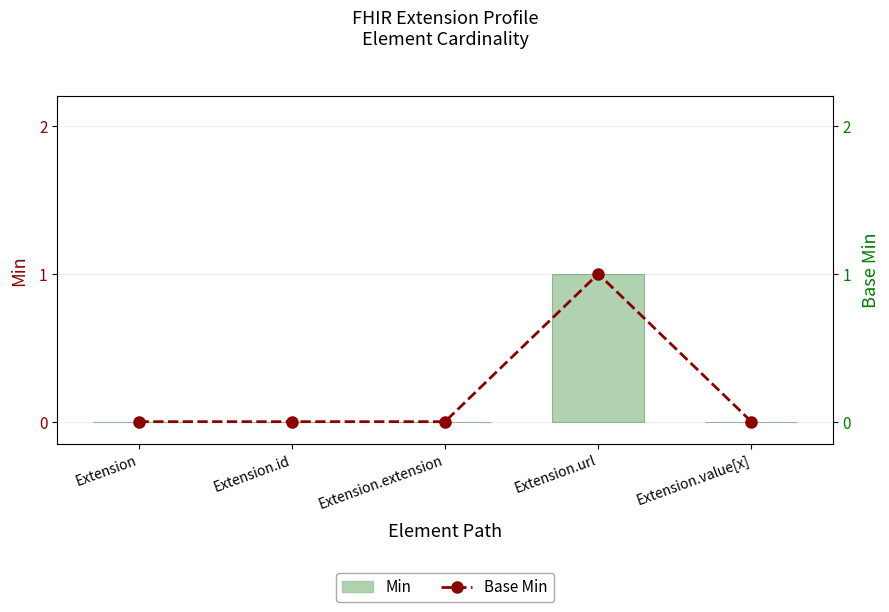

At which label is Base Min closest to 0?

Extension